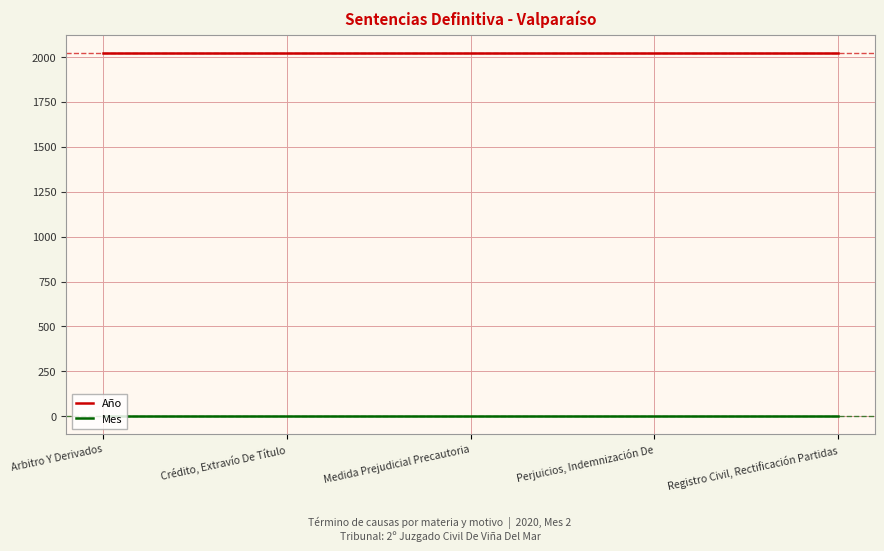

True or false: Mes and Año cross at least once.

False